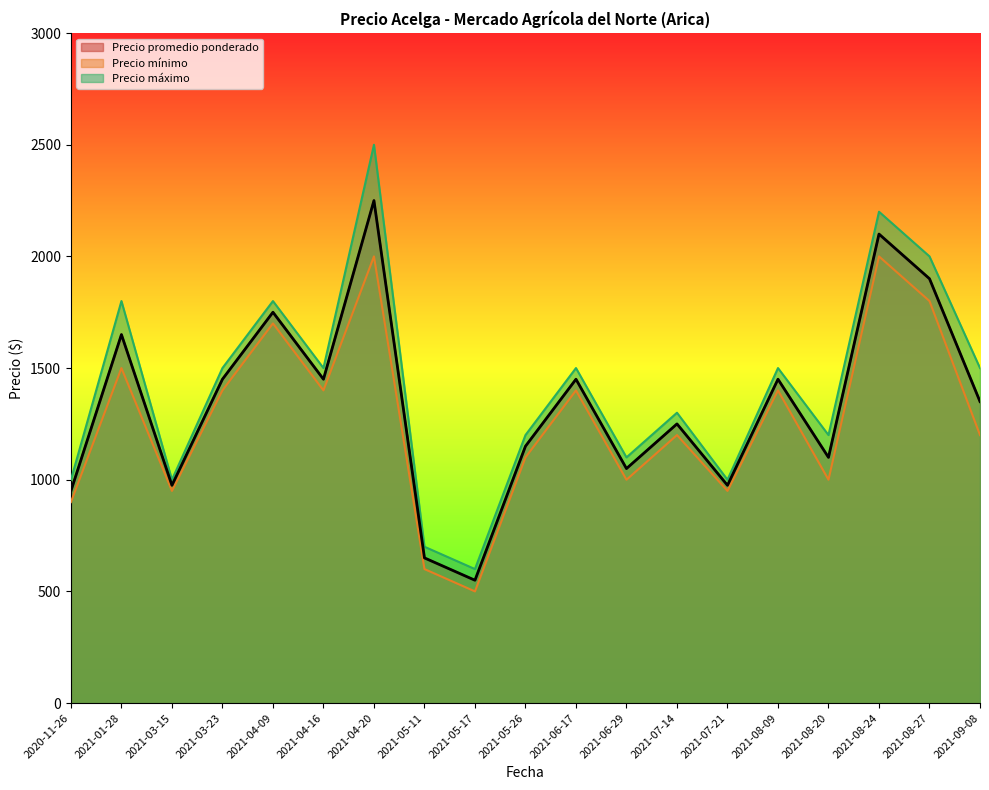

What is the maximum value for Precio mínimo?

2000